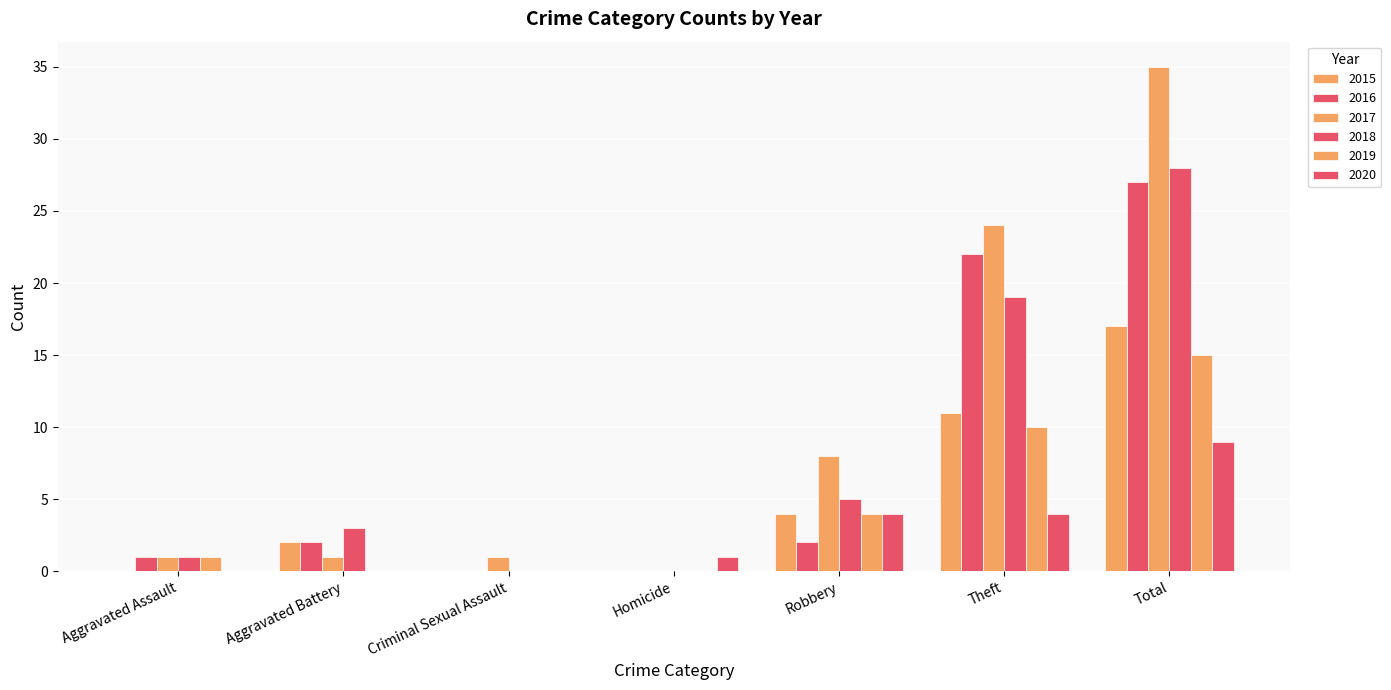

What is the label of the 7th bar from the left?

Total